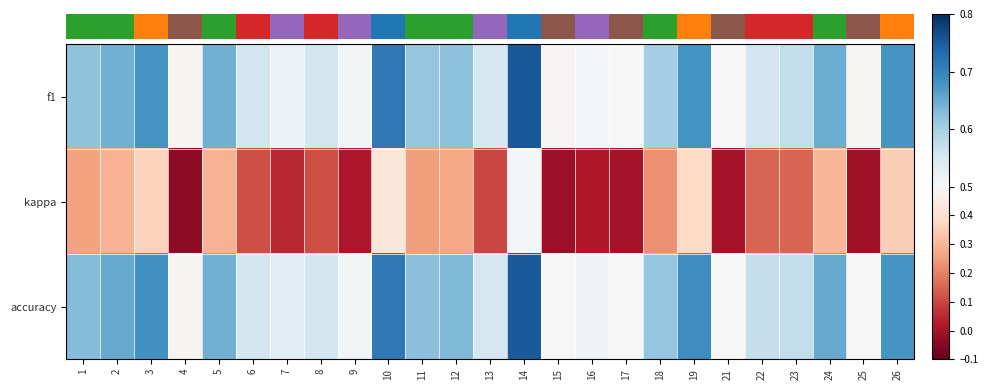

Reading left to right, list all the values displayed in this chart.

f1: 1=0.6	2=0.6	3=0.7	4=0.5	5=0.6	6=0.6	7=0.5	8=0.6	9=0.5	10=0.7	11=0.6	12=0.6	13=0.5	14=0.8	15=0.5	16=0.5	17=0.5	18=0.6	19=0.7	21=0.5	22=0.6	23=0.6	24=0.6	25=0.5	26=0.7
kappa: 1=0.3	2=0.3	3=0.4	4=-0.0	5=0.3	6=0.1	7=0.0	8=0.1	9=0.0	10=0.4	11=0.2	12=0.3	13=0.1	14=0.5	15=-0.0	16=0.0	17=0.0	18=0.2	19=0.4	21=0.0	22=0.1	23=0.1	24=0.3	25=-0.0	26=0.4
accuracy: 1=0.6	2=0.7	3=0.7	4=0.5	5=0.6	6=0.6	7=0.5	8=0.6	9=0.5	10=0.7	11=0.6	12=0.6	13=0.6	14=0.8	15=0.5	16=0.5	17=0.5	18=0.6	19=0.7	21=0.5	22=0.6	23=0.6	24=0.7	25=0.5	26=0.7